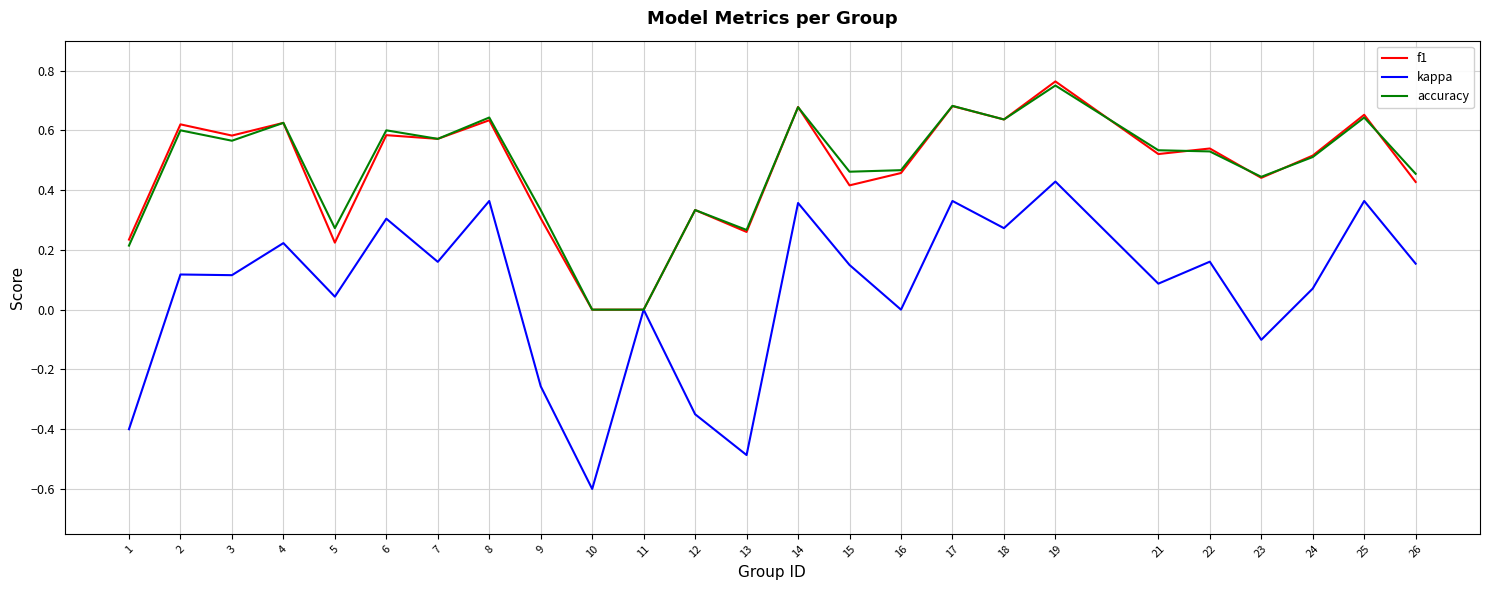

At which category does the chart reach its minimum across all series?

10